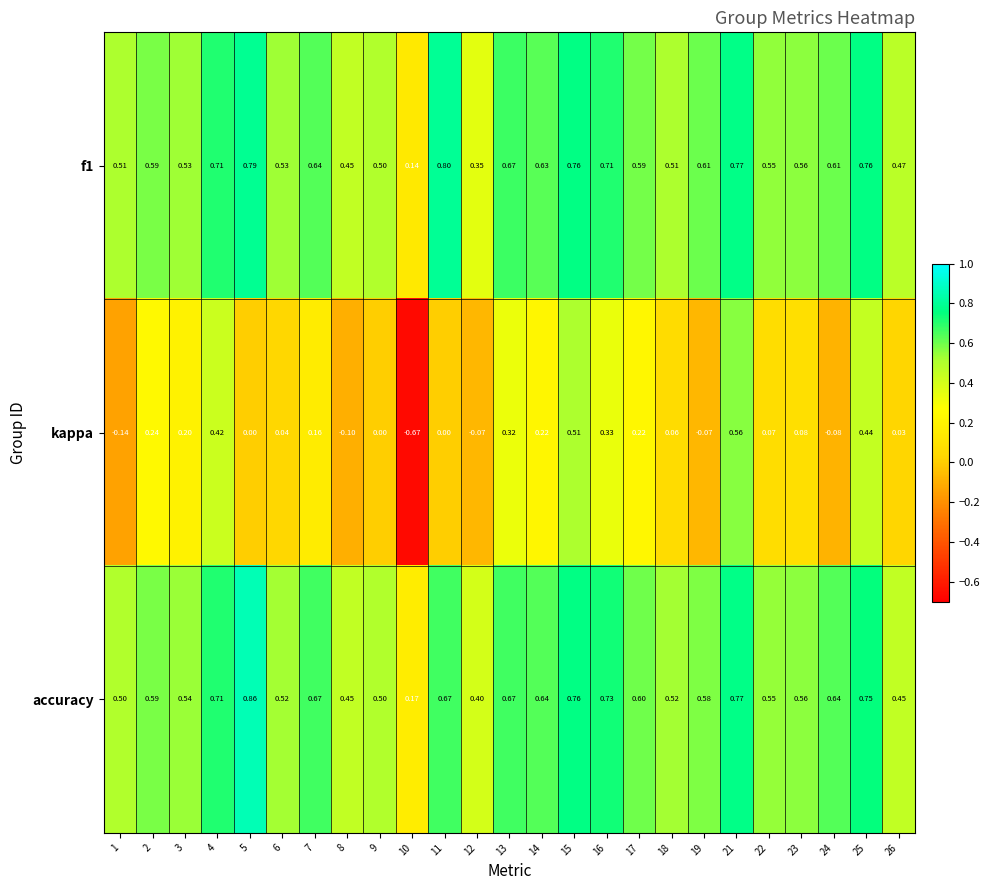

Which series has the largest range (max minus min)?

kappa